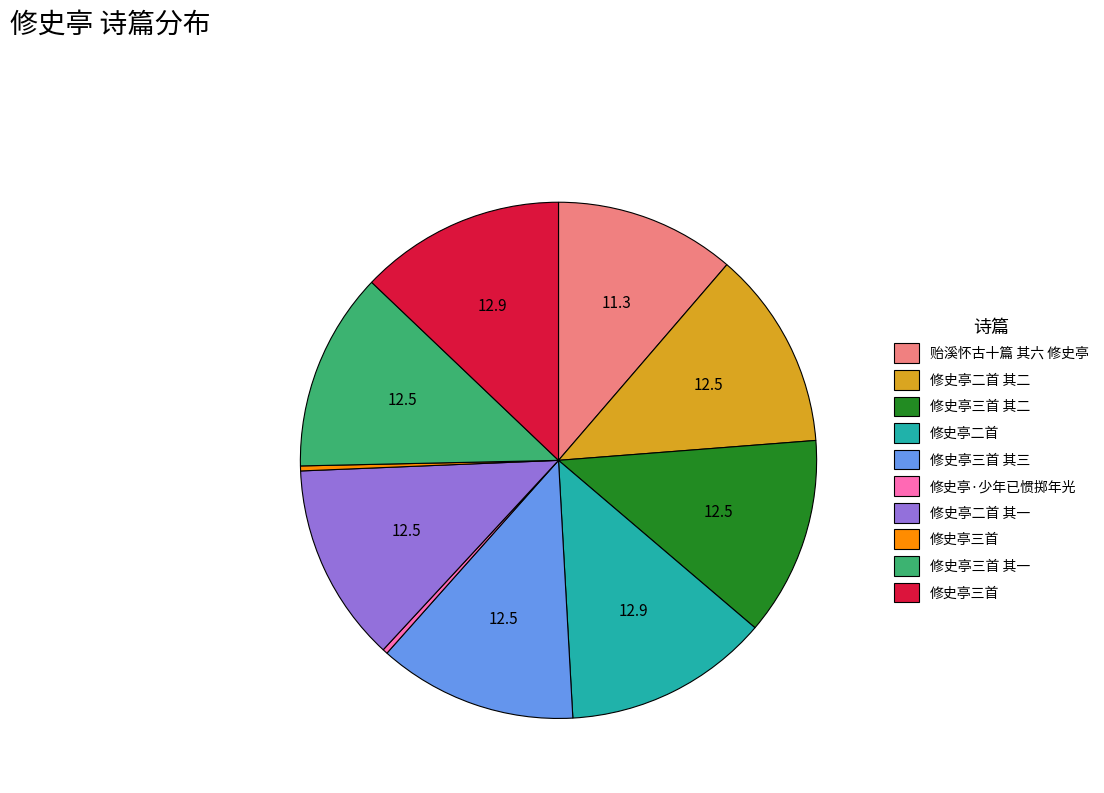

Does any single category account for the majority?

No